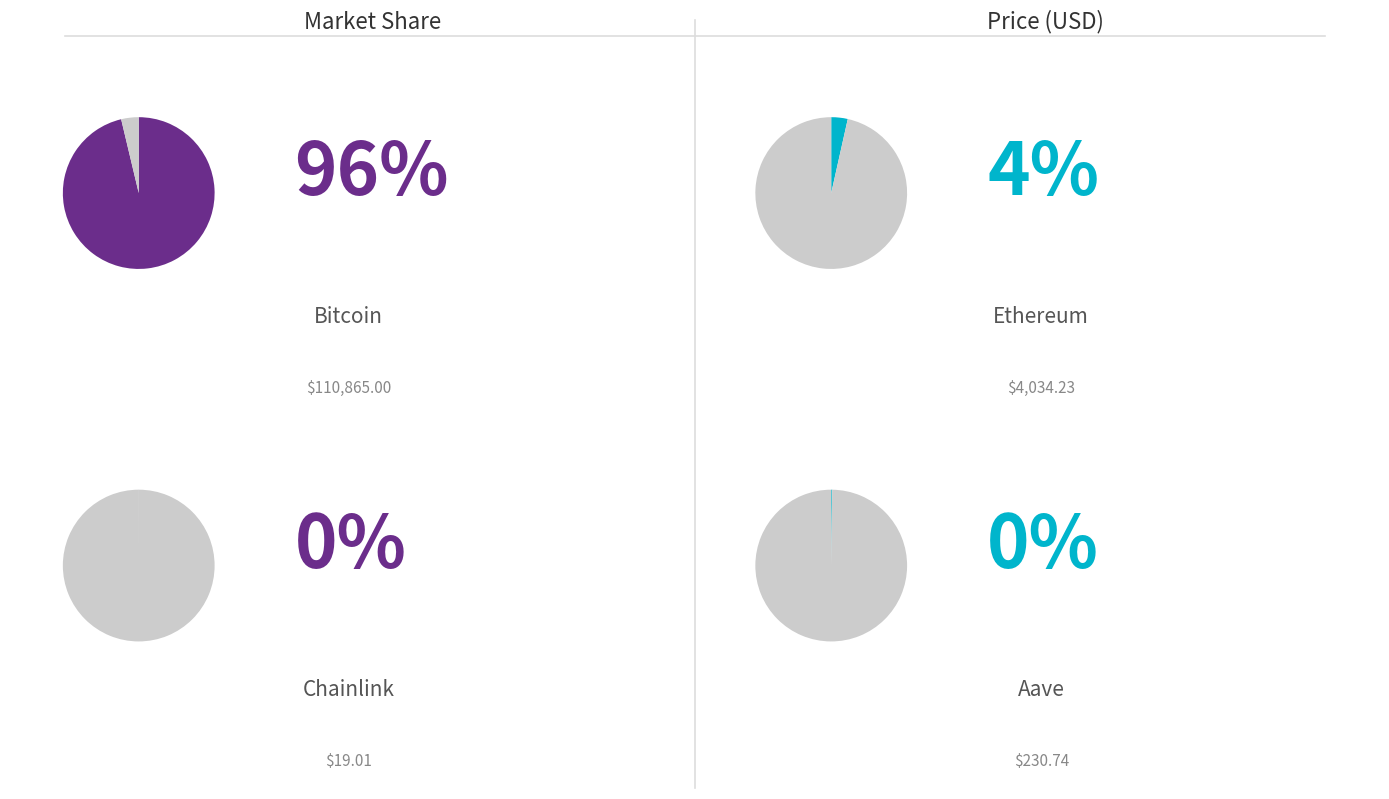

What percentage is NOT represented by Ethereum?

96.5%